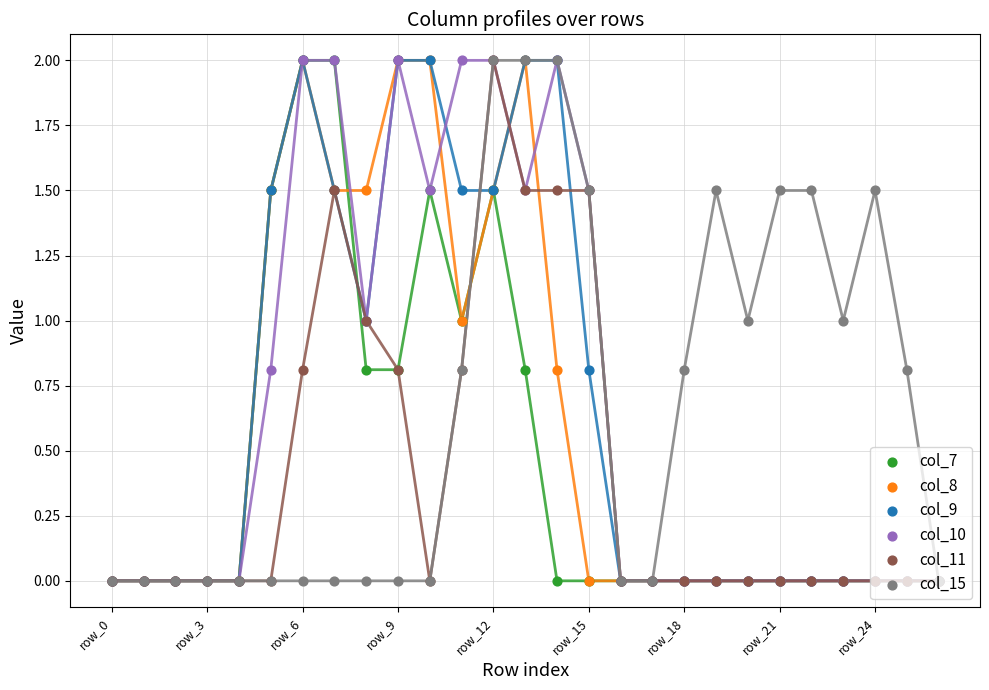

Which series has the largest total across all categories?

col_10